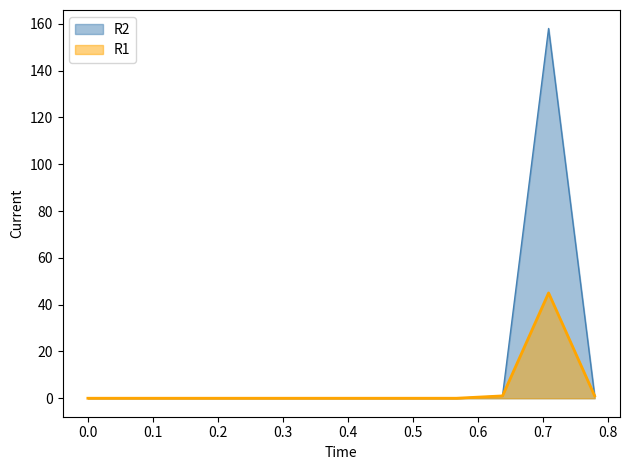

True or false: R2 and R1 intersect in this chart.

False